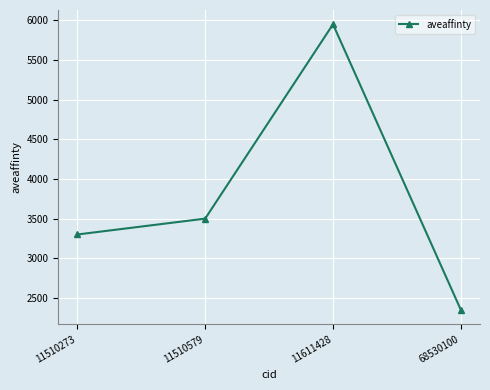

How many data points are less than 3500?

2